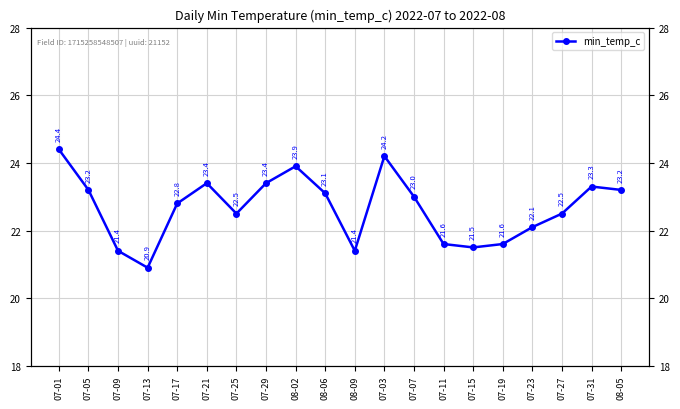

Is it true that the value at 07-31 is 23.3?

True